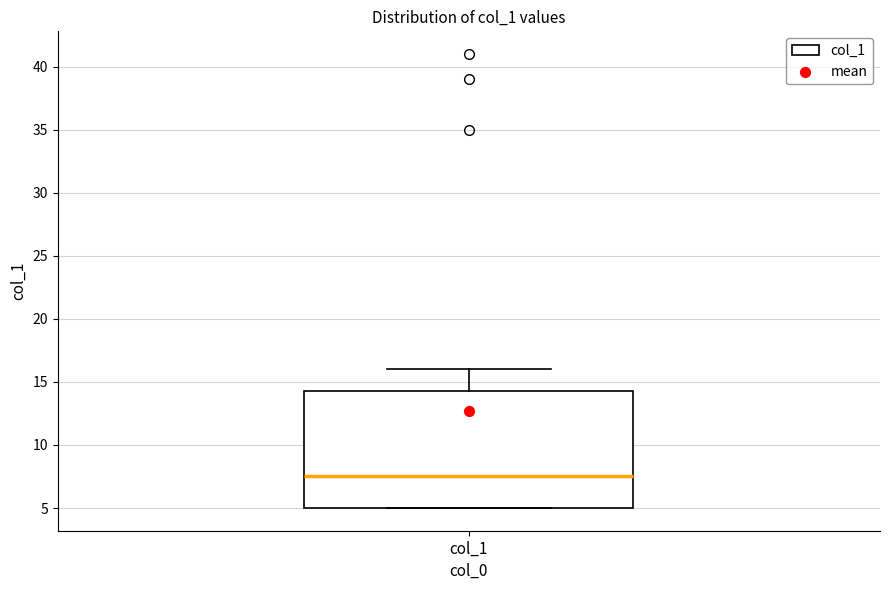

Read this box plot against the y-axis: the position of the median line, the range covered by the box, and the ends of both whiskers. The values are not printed on the chart, so give them approximately, as read against the axis.

median 7.5, box 5.0 to 14.5, whiskers 5.0 to 16.0